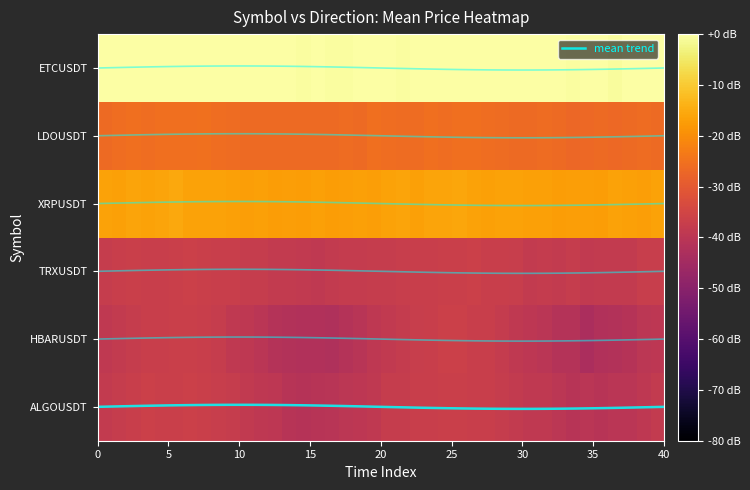

At how many categories does at least one series exceed -12?

40